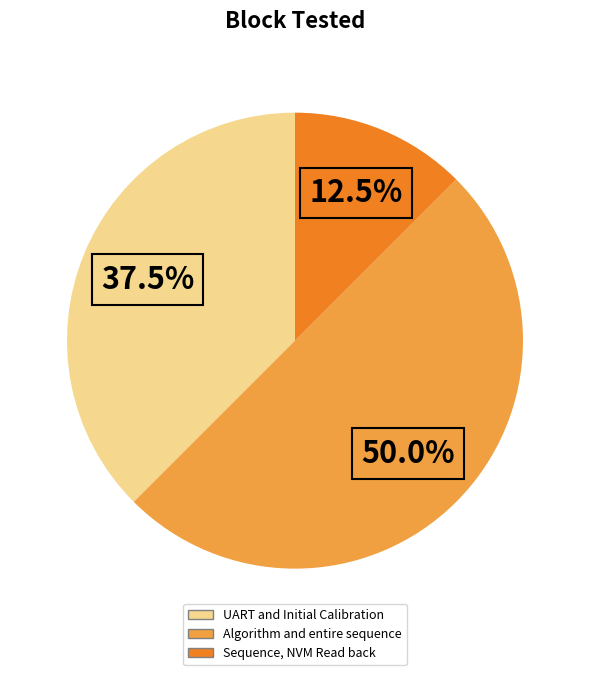

What percentage is NOT represented by Algorithm and entire sequence?

50.0%